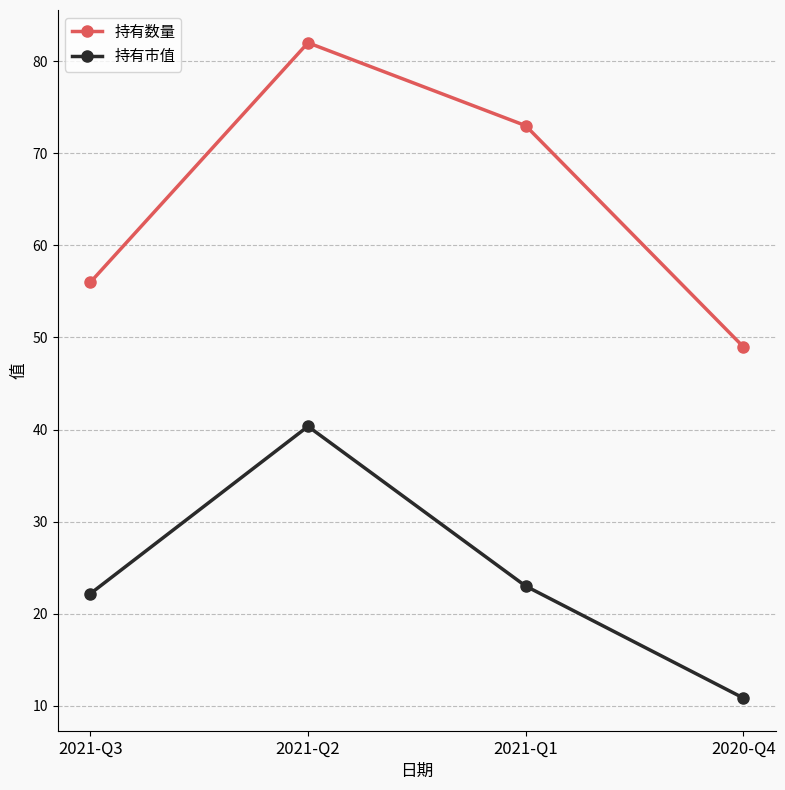

How many 持有数量 values are between 56 and 82?

3